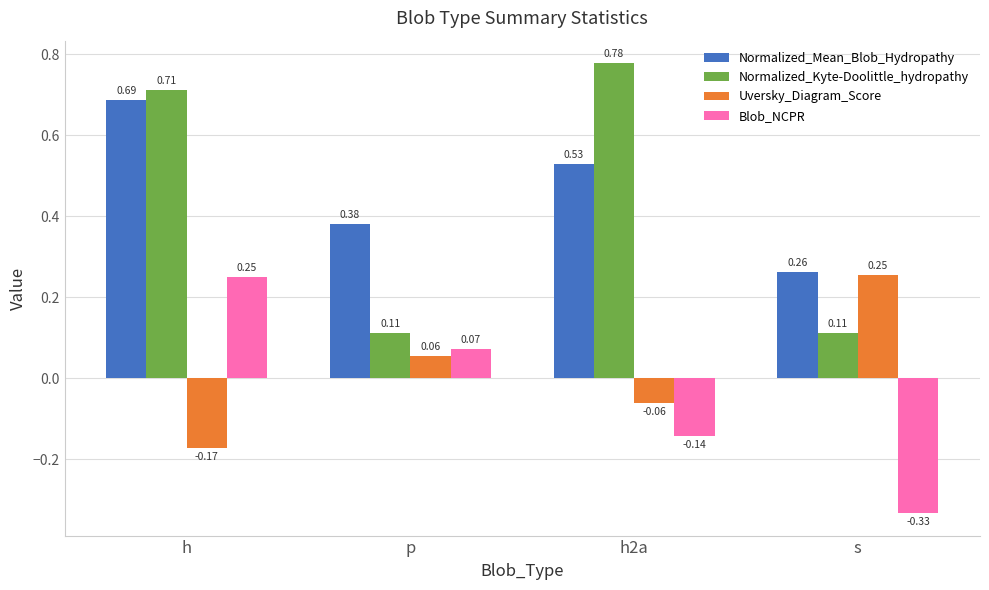

What is the difference between the highest and lowest values at h?

0.9